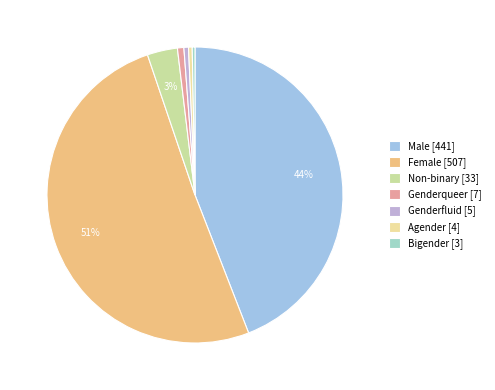

Count the number of slices in the pie.

7